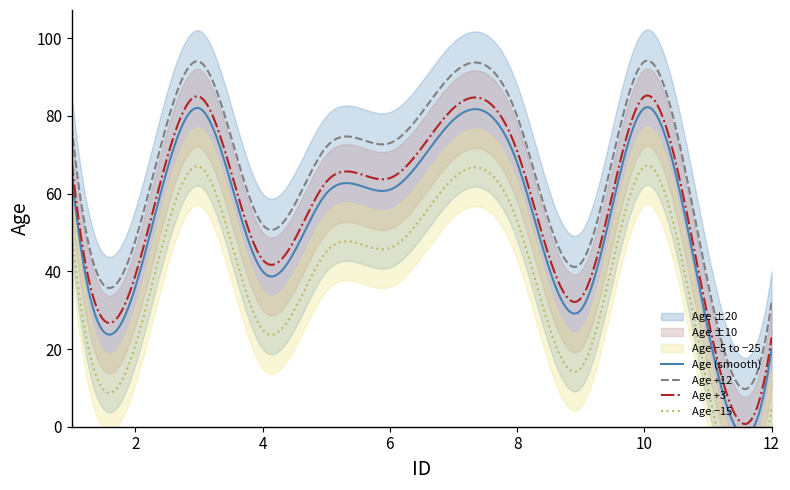

True or false: the data has more than 0 interior local peaks.

True